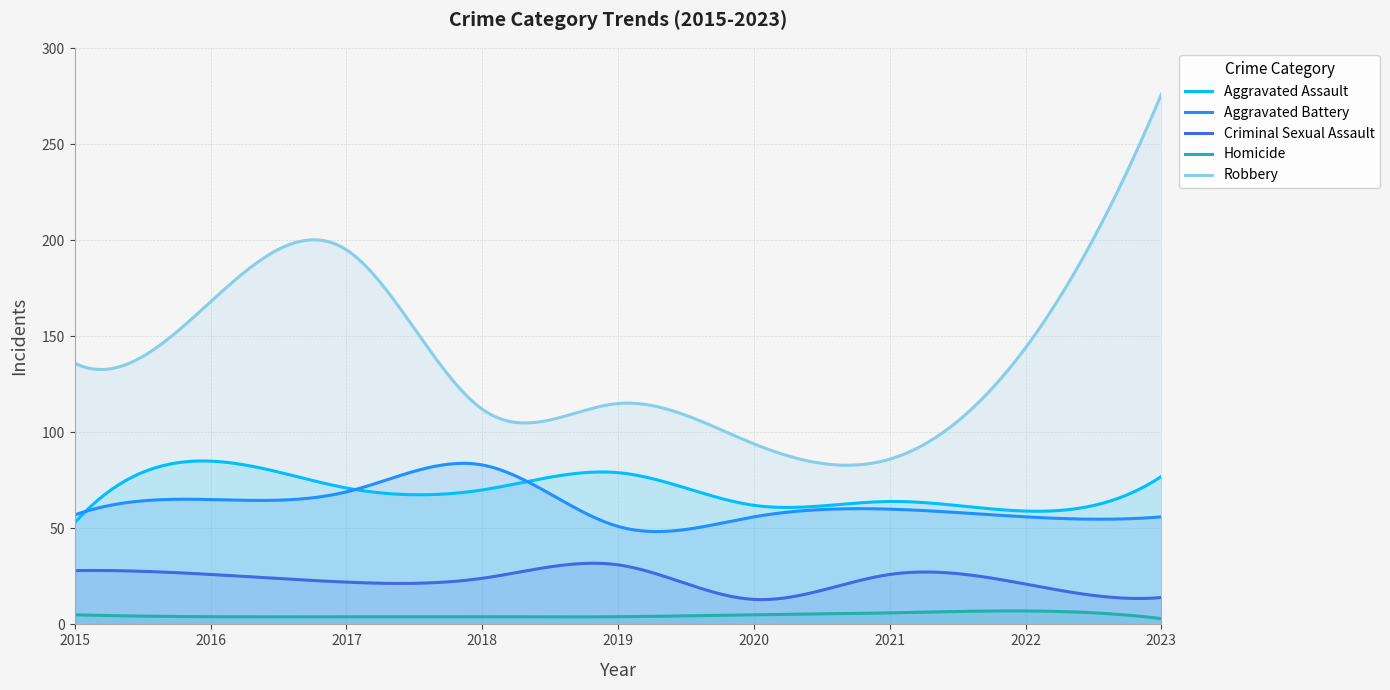

Reading left to right, transcribe all the data shown in this chart.

Aggravated Assault: 2015=53	2016=85	2017=71	2018=70	2019=79	2020=62	2021=64	2022=59	2023=77
Aggravated Battery: 2015=57	2016=65	2017=69	2018=83	2019=51	2020=56	2021=60	2022=56	2023=56
Criminal Sexual Assault: 2015=28	2016=26	2017=22	2018=24	2019=31	2020=13	2021=26	2022=21	2023=14
Homicide: 2015=5	2016=4	2017=4	2018=4	2019=4	2020=5	2021=6	2022=7	2023=3
Robbery: 2015=136	2016=168	2017=195	2018=112	2019=115	2020=94	2021=86	2022=144	2023=276